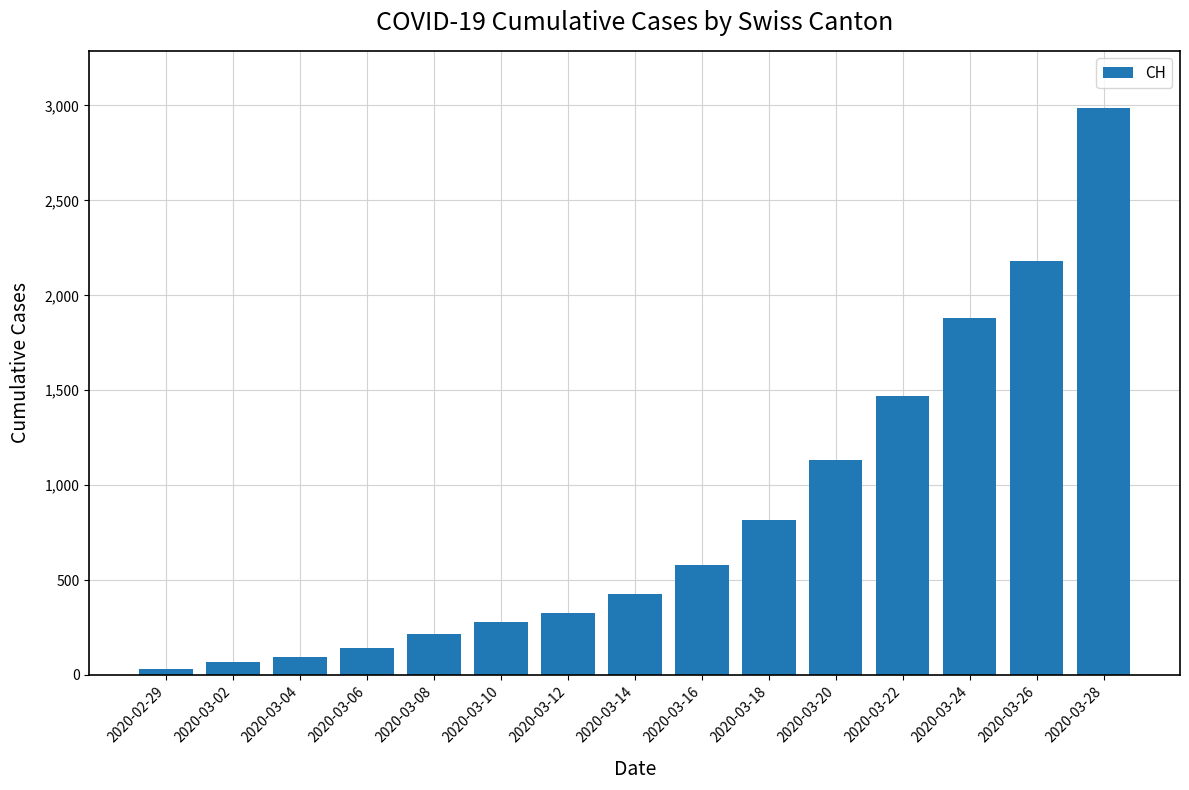

What is the ratio of the value at 2020-03-24 to the value at 2020-03-08?

8.7